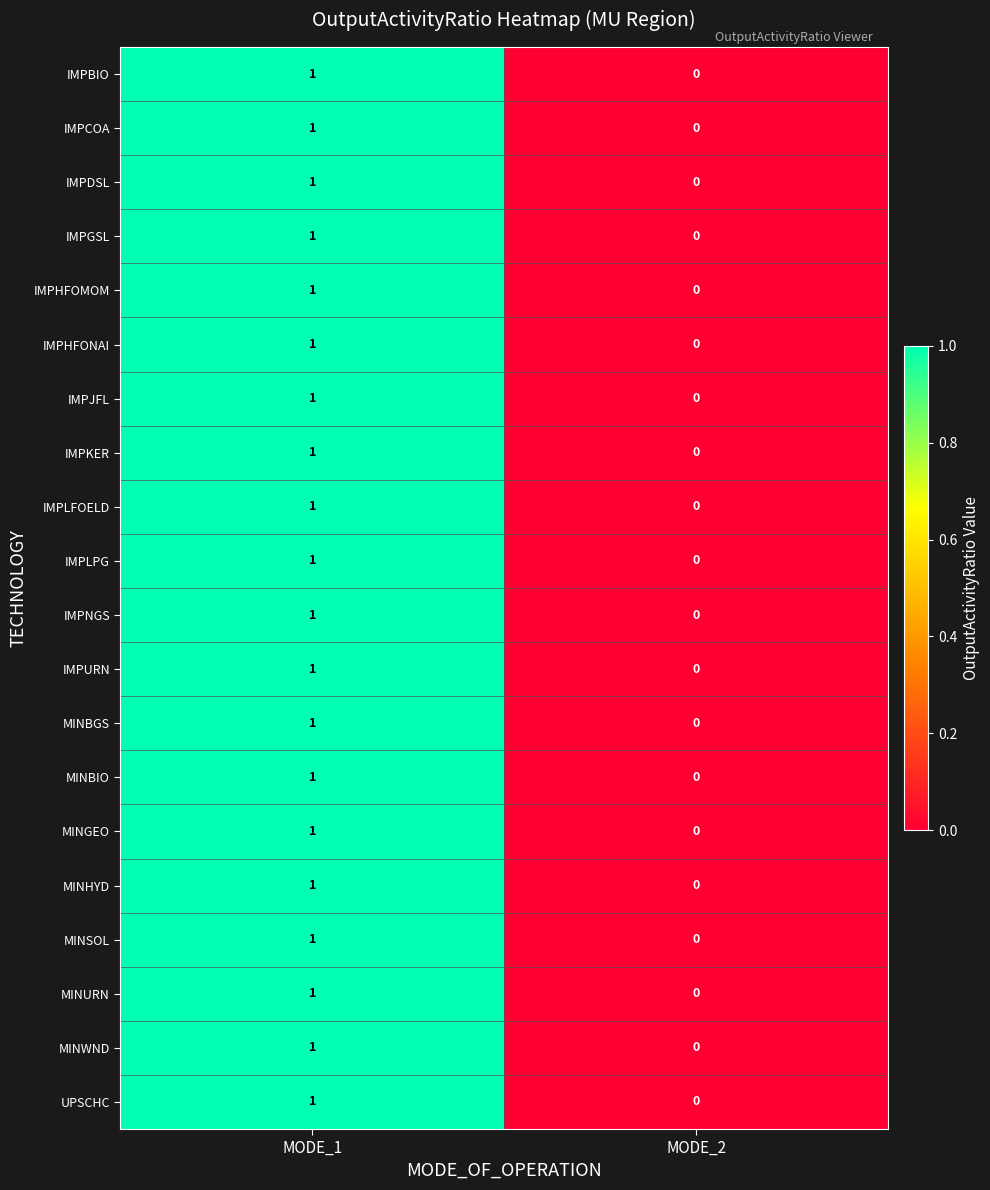

The value of IMPDSL at MODE_1 is 0. True or false?

False